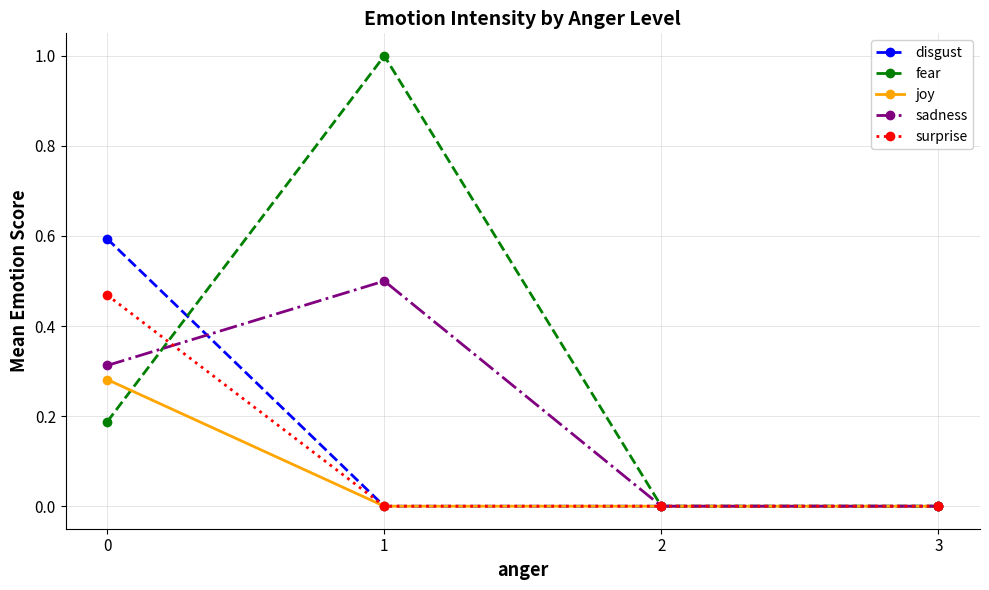

Which series has the largest total across all categories?

fear